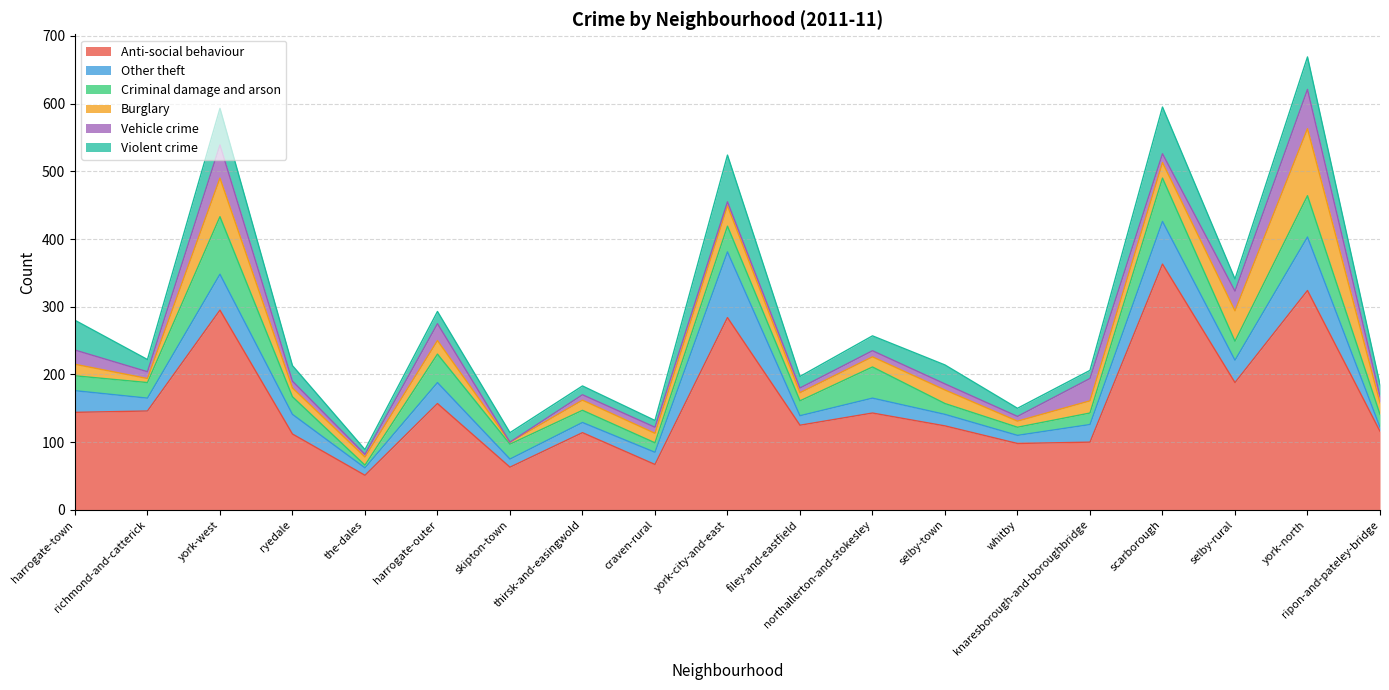

True or false: Vehicle crime and Anti-social behaviour cross at least once.

False